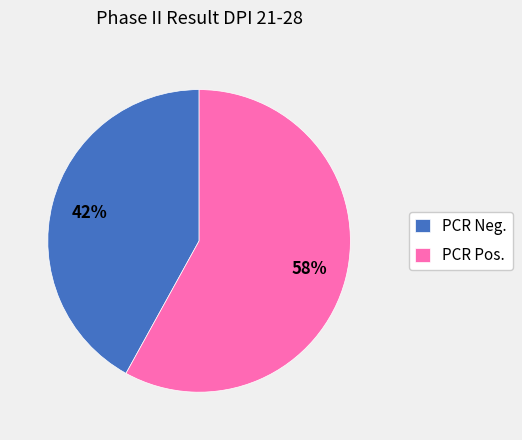

How many slices are in this pie chart?

2